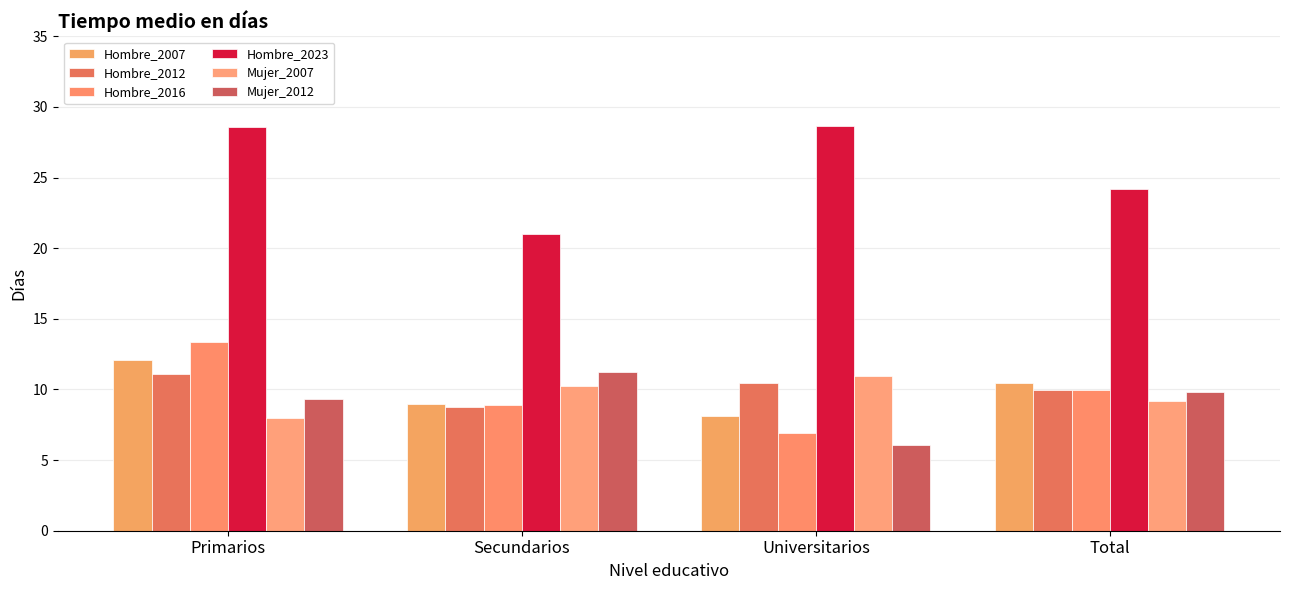

What position from the left is Primarios?

1